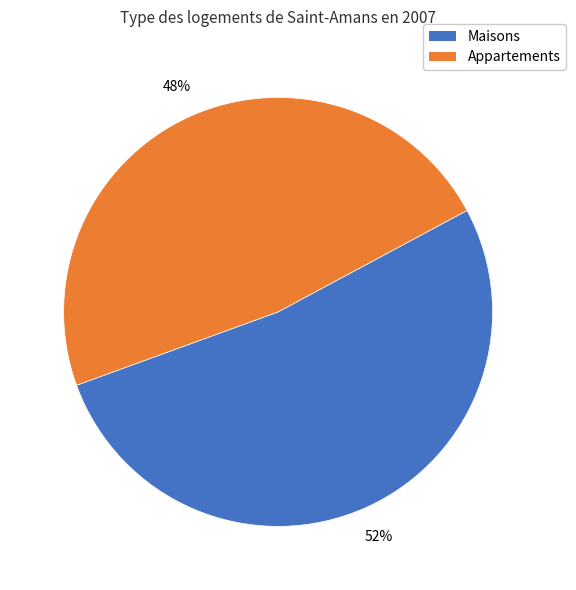

To the nearest percent, what portion does Appartements represent?

48%